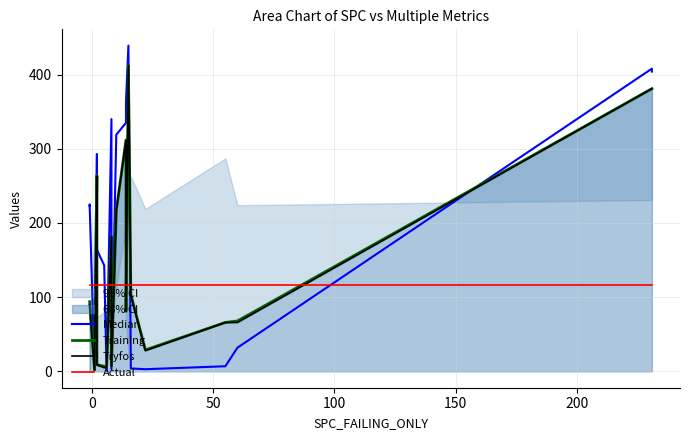

True or false: Actual has more than 1 points higher than both neighbors.

False